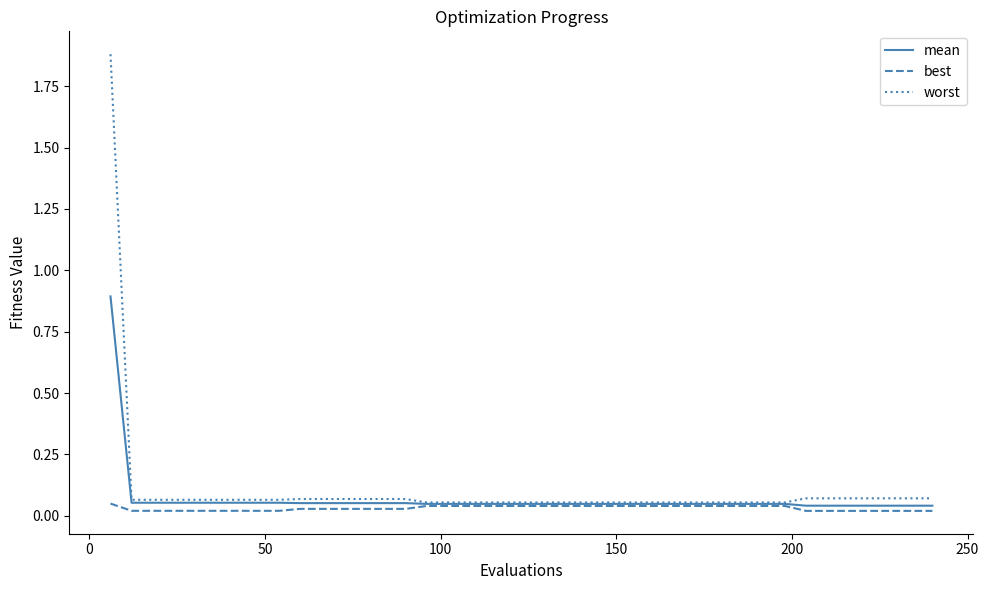

What are all the series names shown in the legend?

mean, best, worst